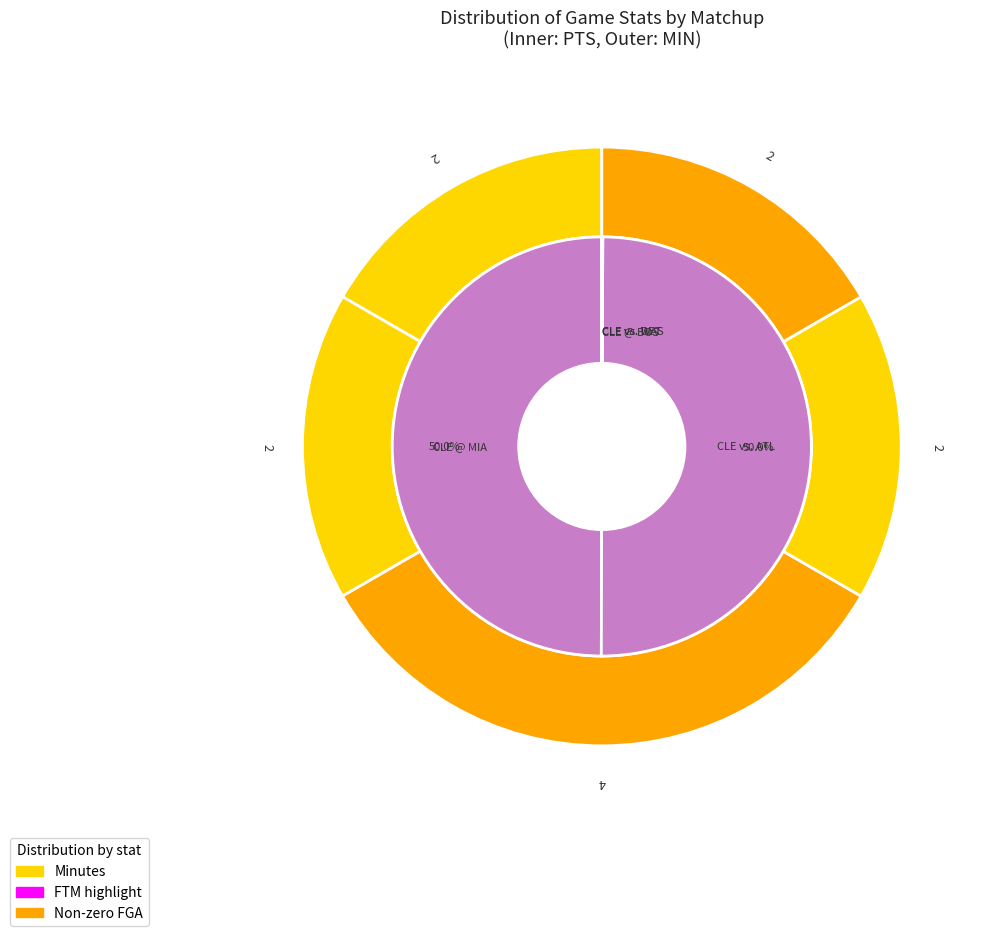

How many slices are in this pie chart?

5